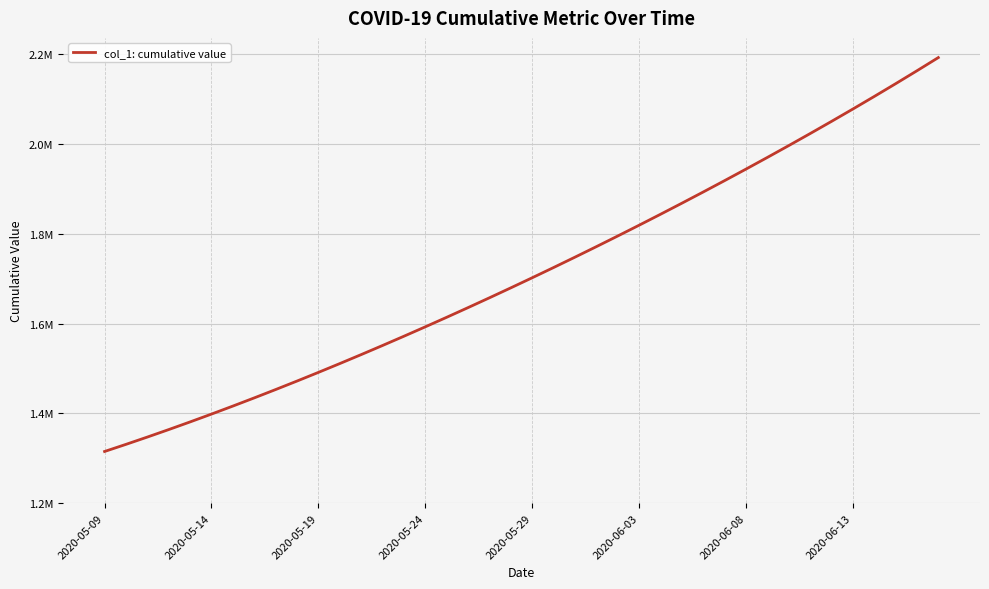

List the labels in order of value, smallest first.

2020-05-09, 2020-05-14, 2020-05-19, 2020-05-24, 2020-05-29, 2020-06-03, 2020-06-08, 2020-06-13, 8, 9, 10, 11, 12, 13, 14, 15, 16, 17, 18, 19, 20, 21, 22, 23, 24, 25, 26, 27, 28, 29, 30, 31, 32, 33, 34, 35, 36, 37, 38, 39